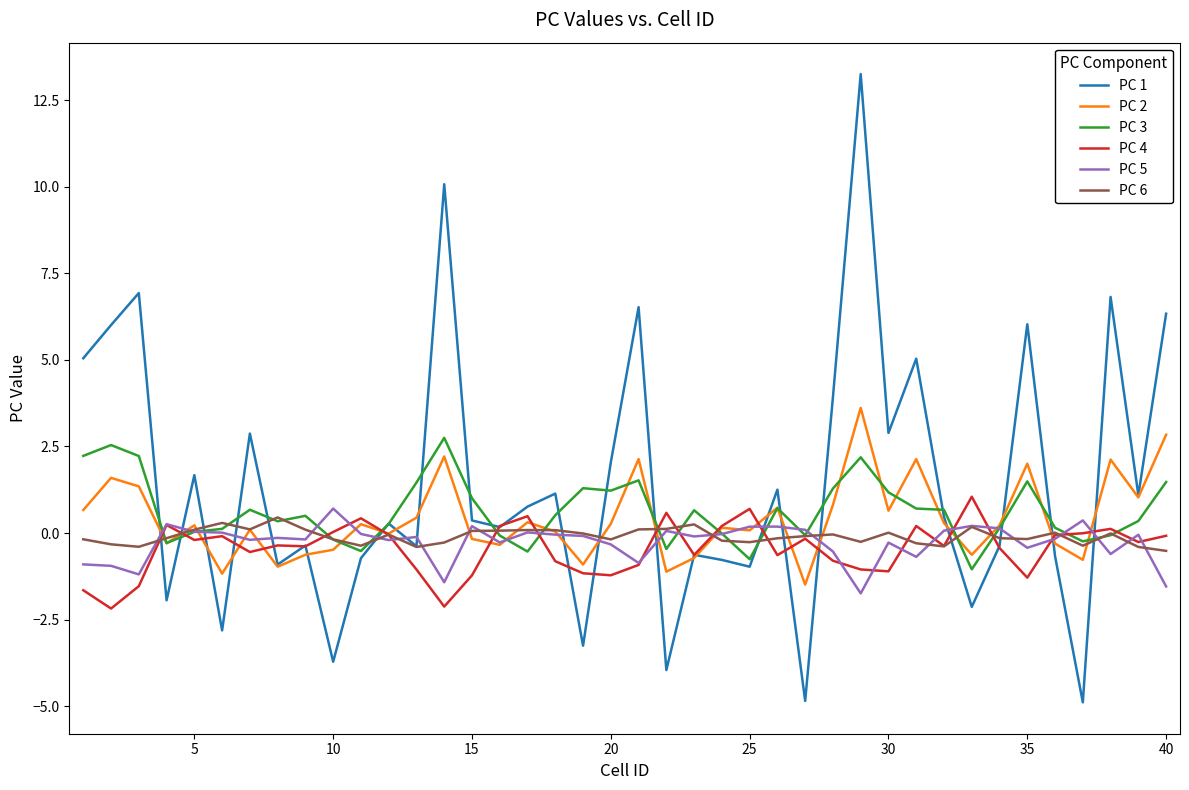

In PC 3, how many points are higher than both neighbors (excluding endpoints)?

10